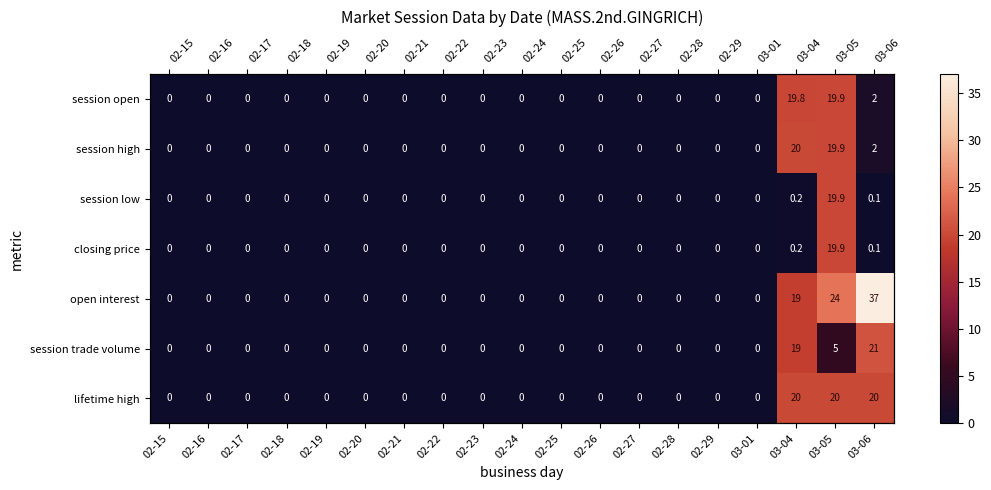

Is it true that lifetime high equals 7.3 at 02-25?

False